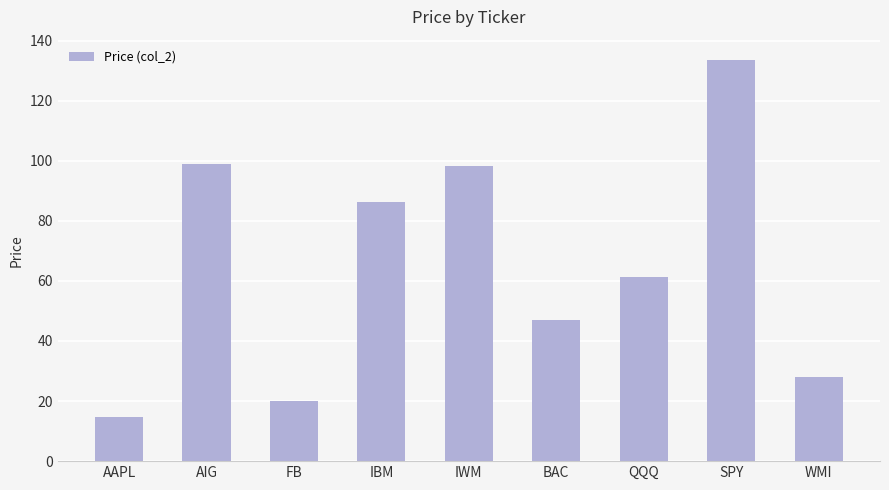

What is the value of the 5th bar from the left?

98.4